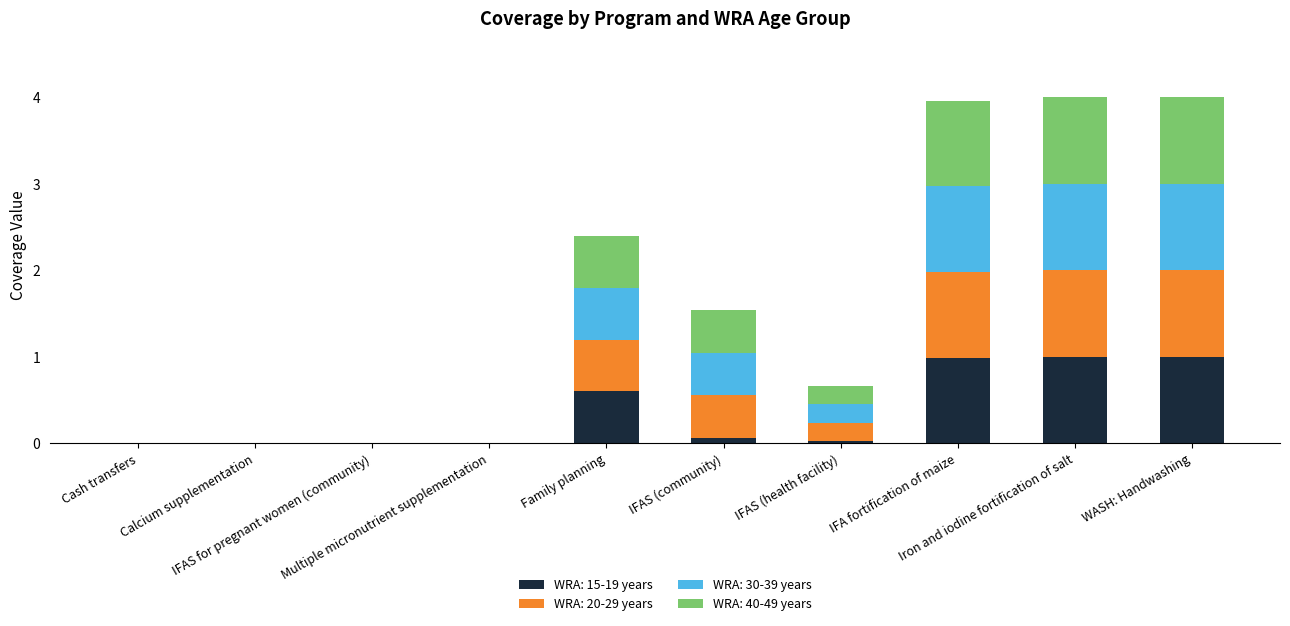

Which has a higher value, IFAS (community) or Calcium supplementation?

IFAS (community)